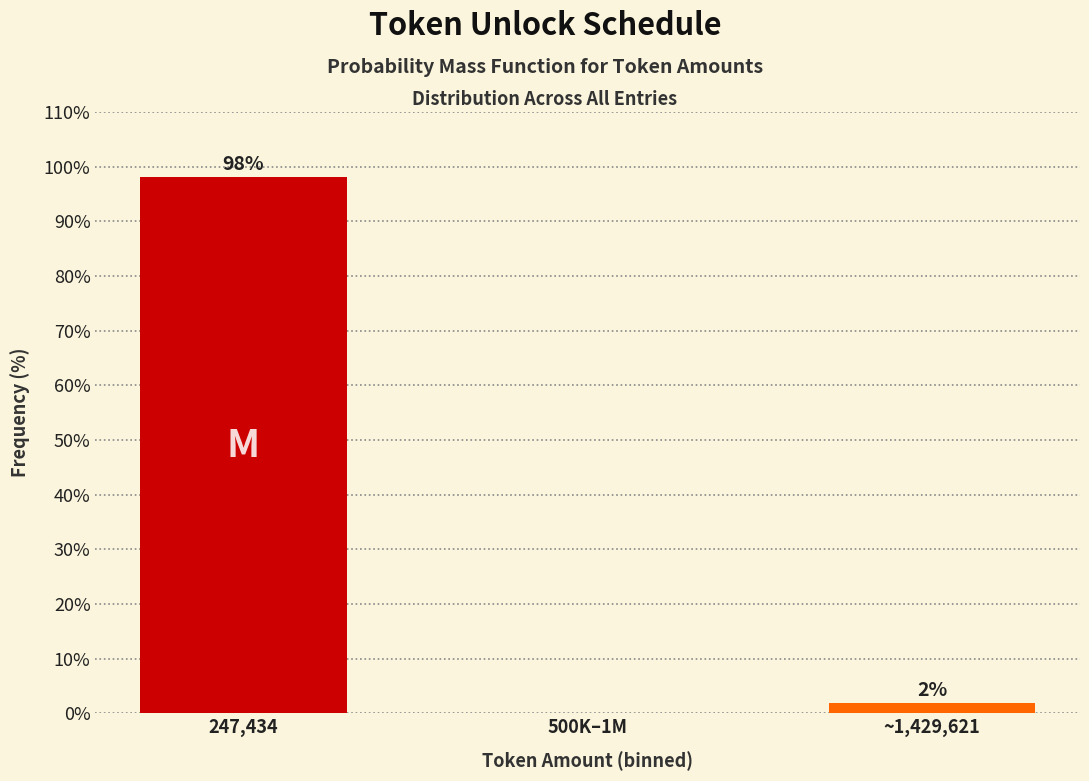

The chart shows a value of 0.0 at 500K–1M. True or false?

True